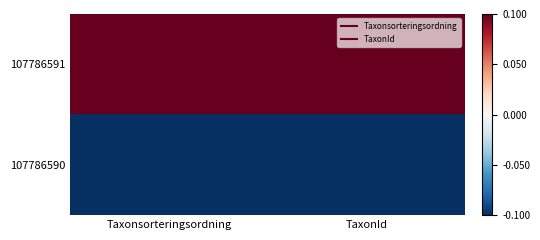

Which has a higher value, Taxonsorteringsordning or TaxonId?

Taxonsorteringsordning